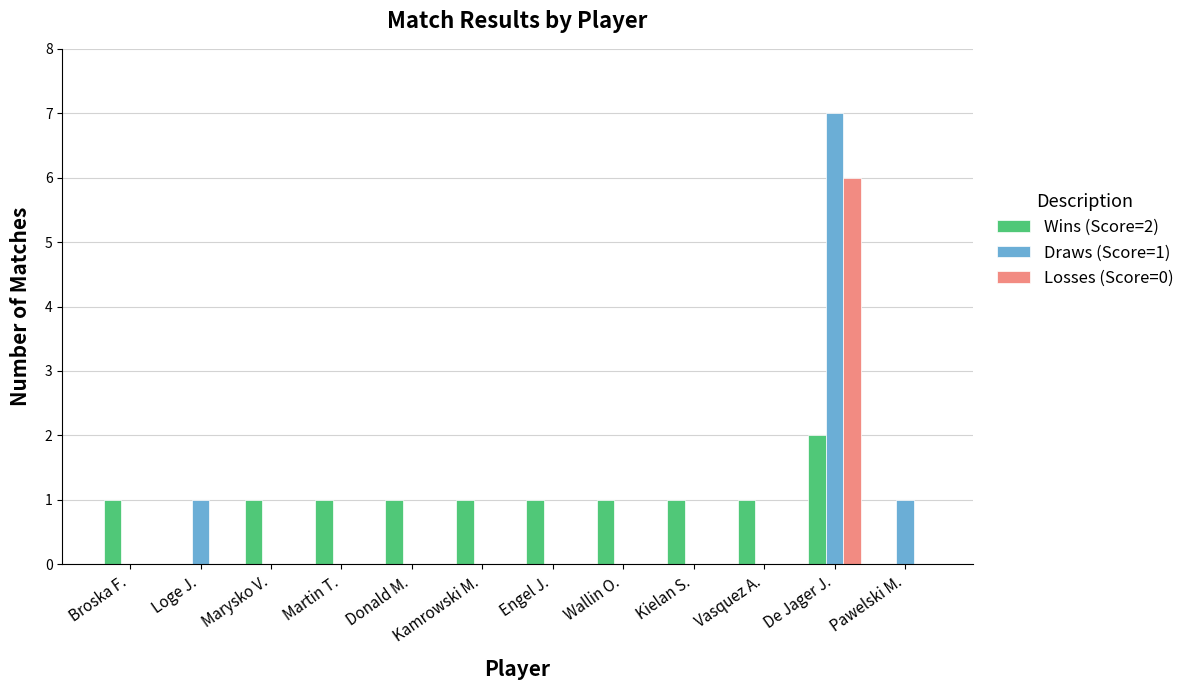

Is the value of Wins (Score=2) at Marysko V. greater than the value of Losses (Score=0) at Broska F.?

Yes